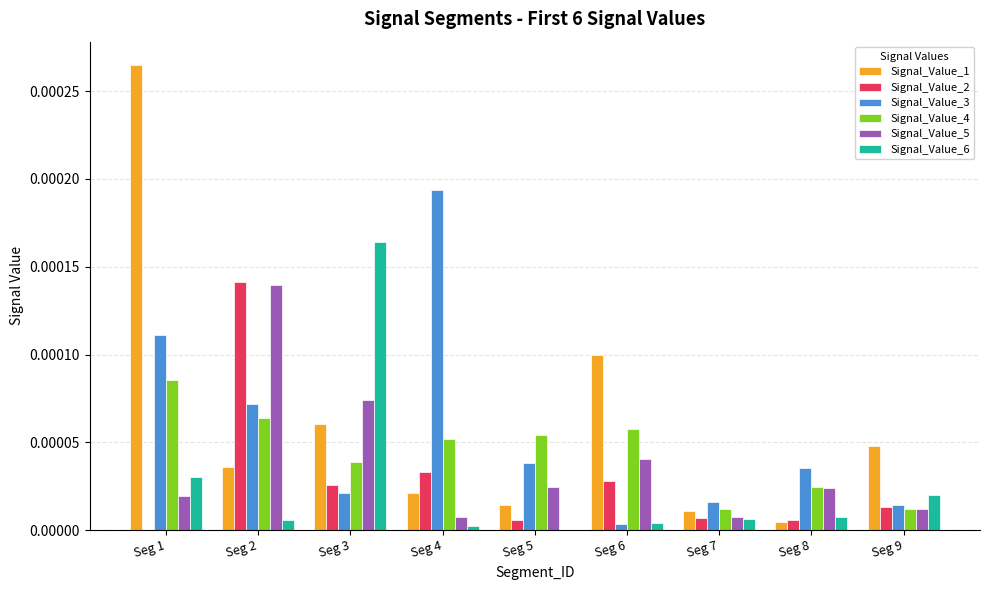

How many series are shown in this chart?

6